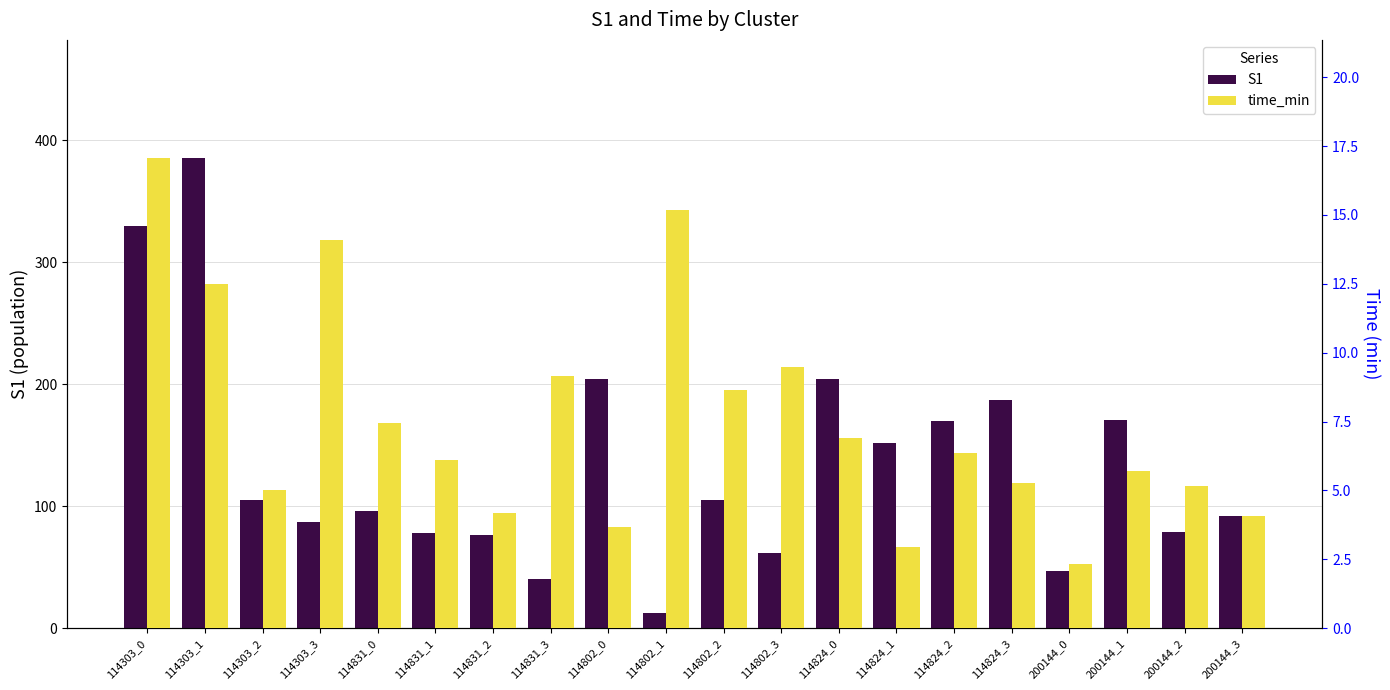

Are the bars grouped side by side (vs. stacked)?

Yes